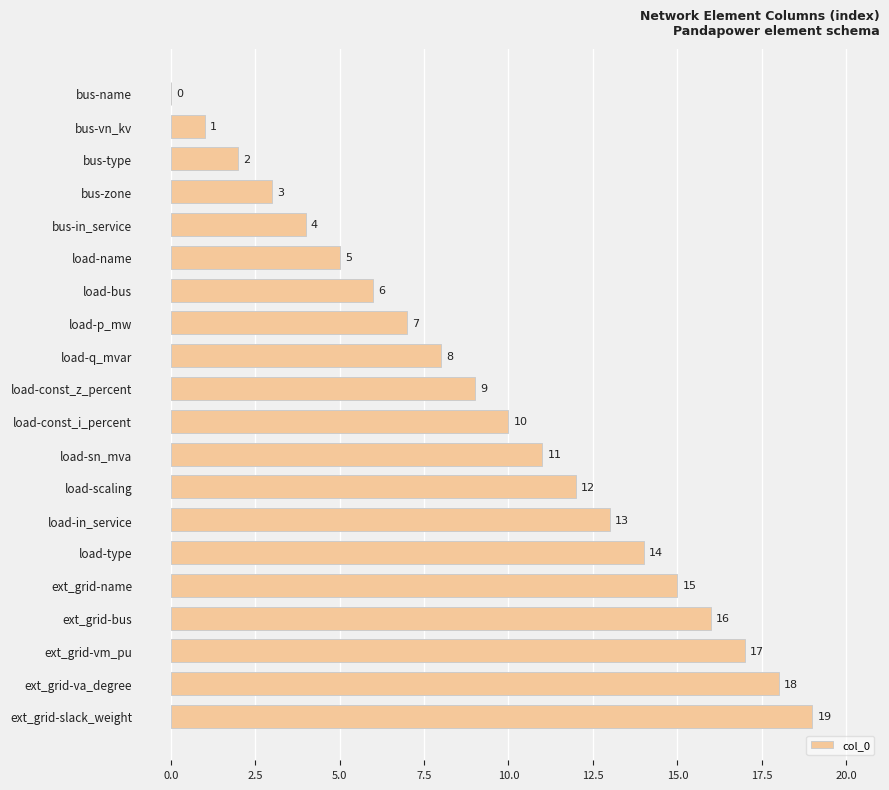

Does the chart contain stacked bars?

No